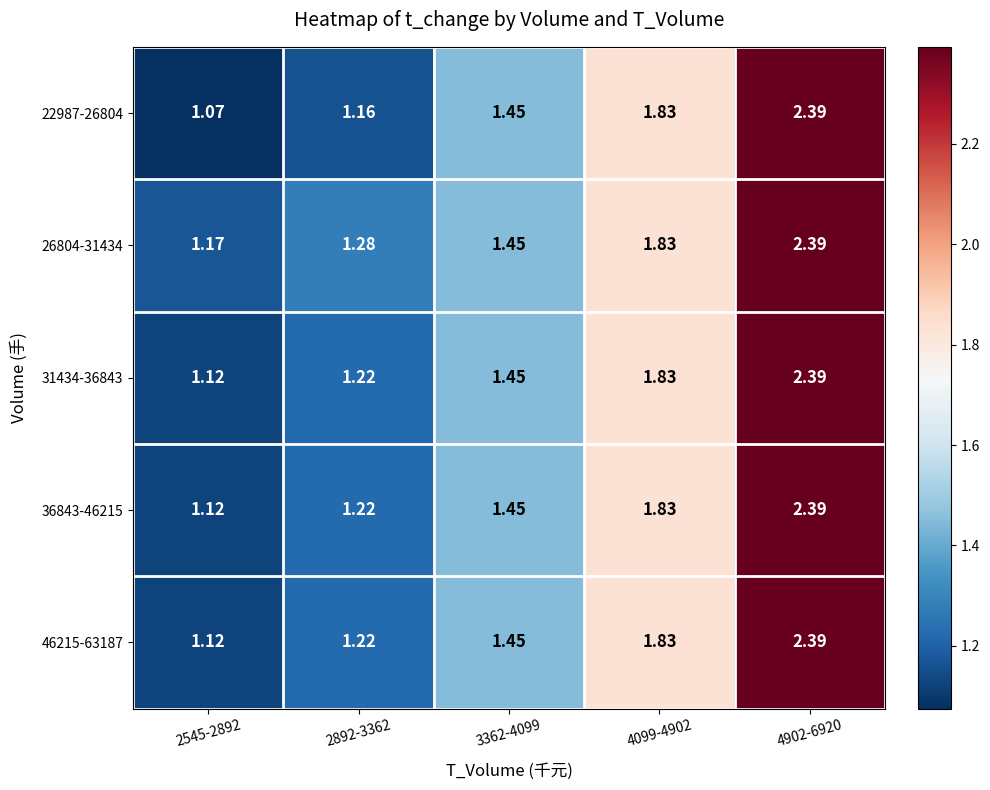

How many categories are shown in the chart?

5